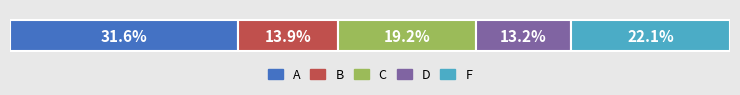

What are all the series names shown in the legend?

A, B, C, D, F